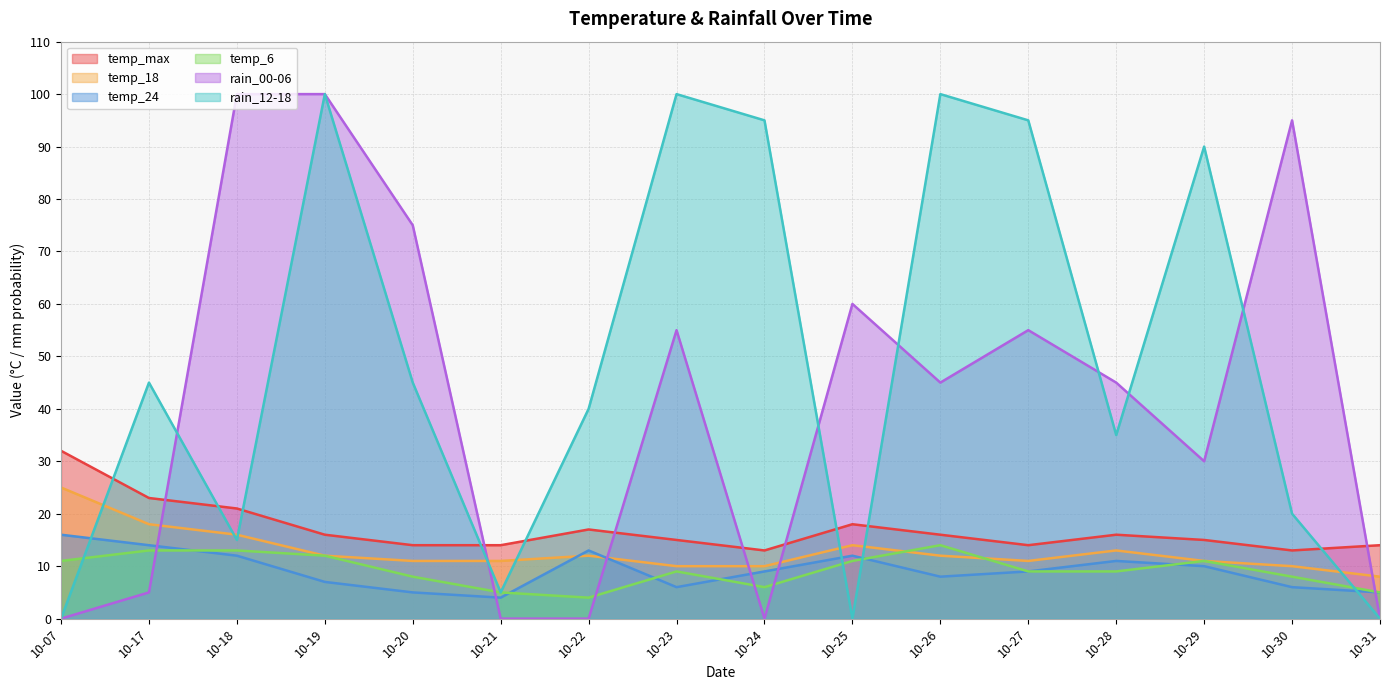

At which category is the sum across all series the highest?

10-19